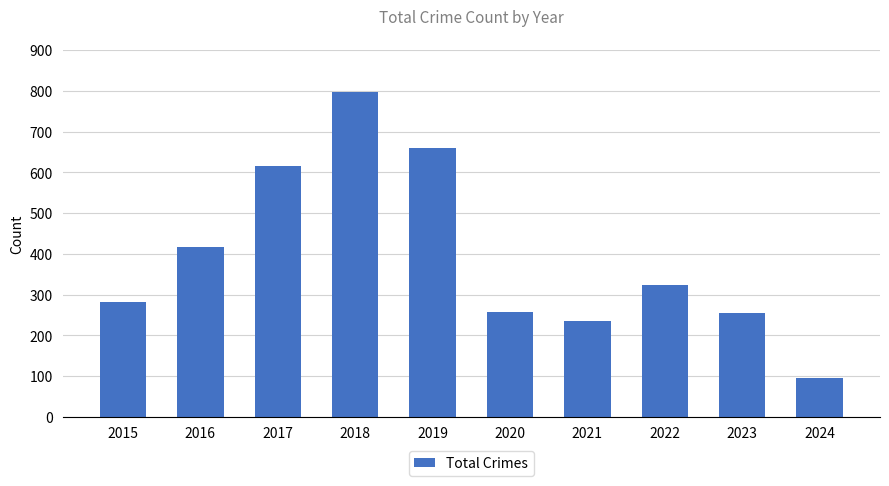

At which category does the chart reach its minimum across all series?

2024